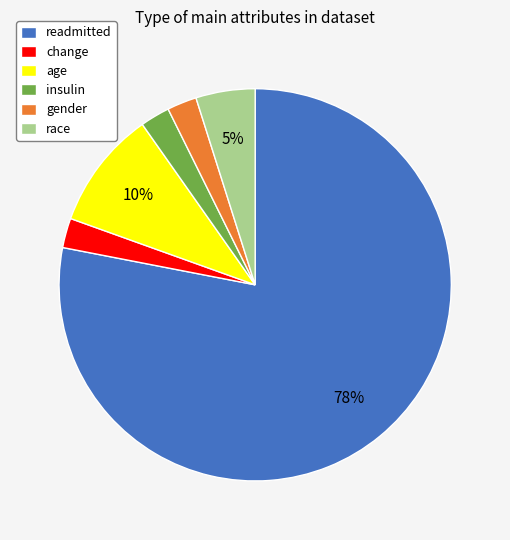

Which category has the biggest portion of the pie?

readmitted